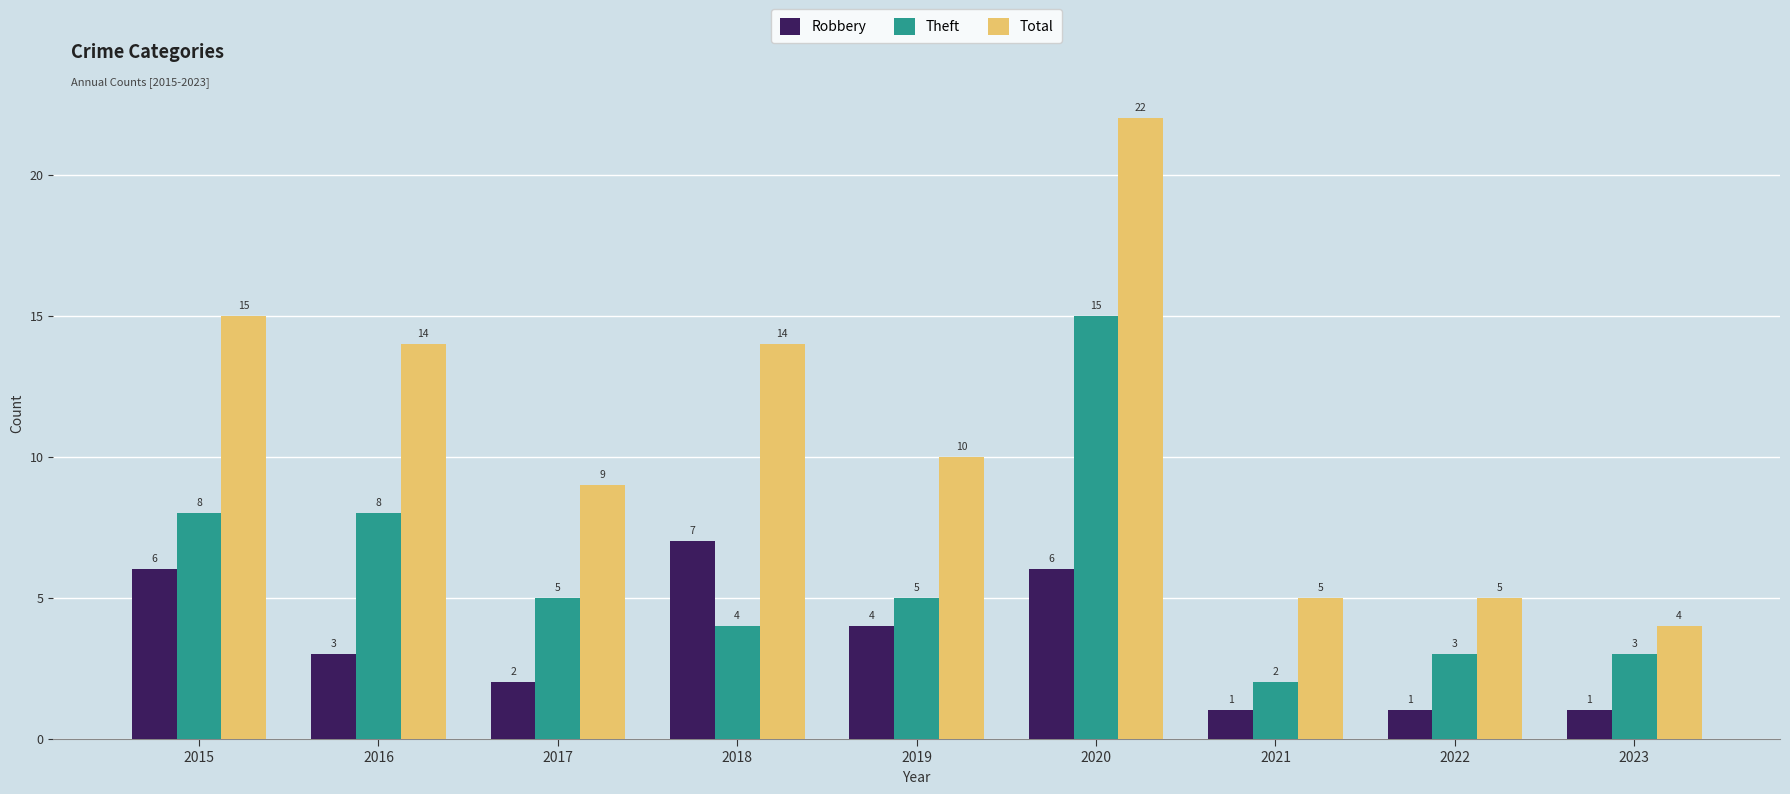

Reading left to right, what are all the values shown in this chart?

Robbery: 6	3	2	7	4	6	1	1	1
Theft: 8	8	5	4	5	15	2	3	3
Total: 15	14	9	14	10	22	5	5	4